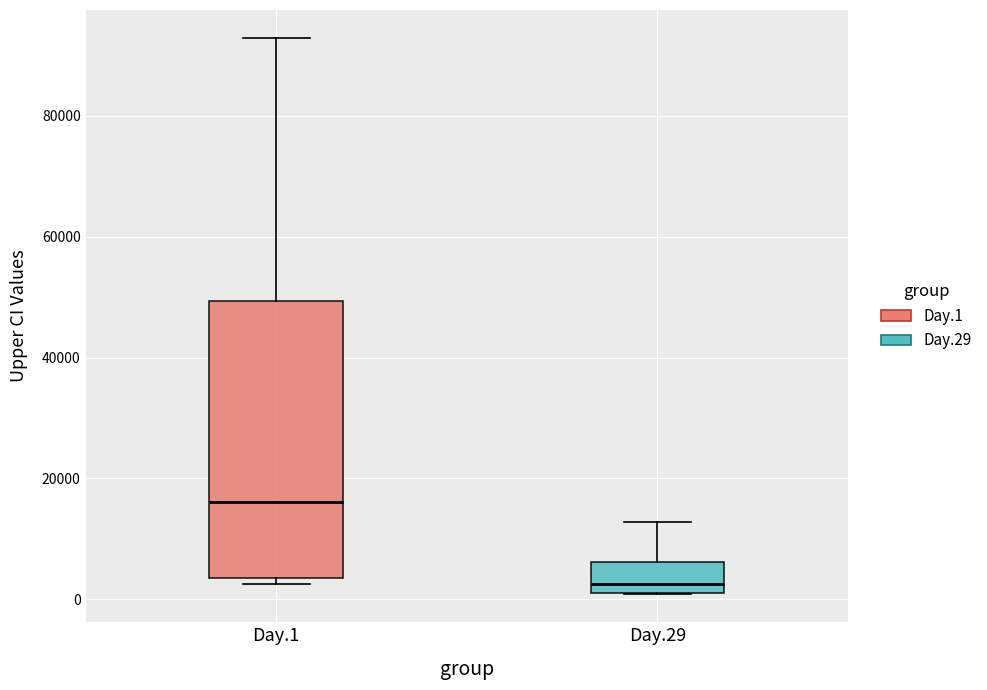

Comparing the boxes themselves (not the whiskers), which one is the tallest?

Day.1